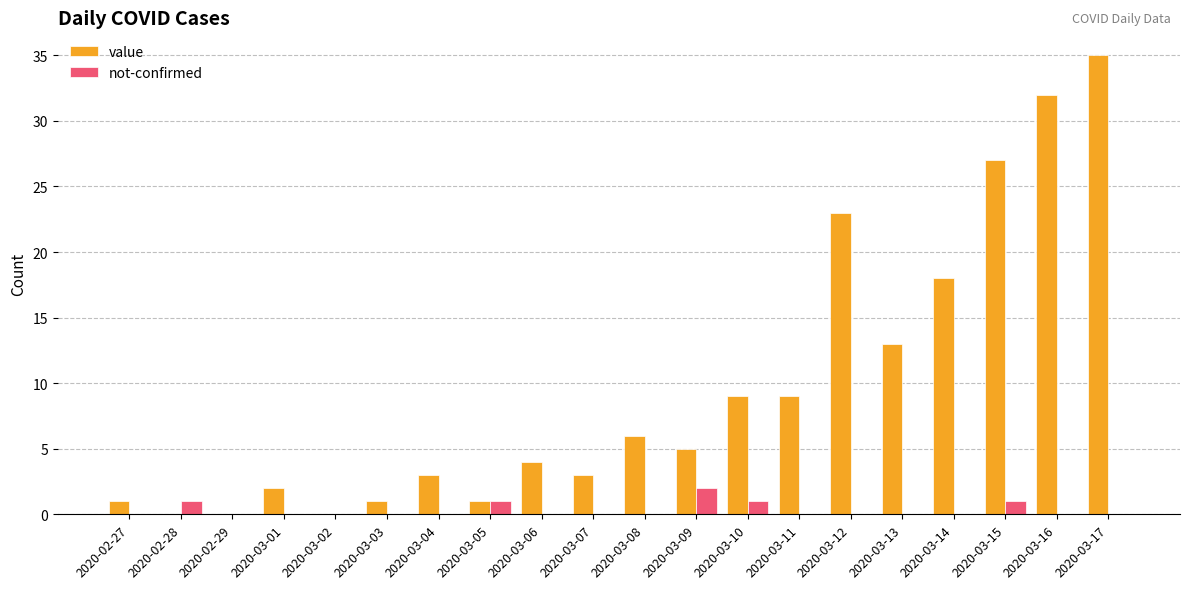

Where is value nearest to the value 17?

2020-03-14